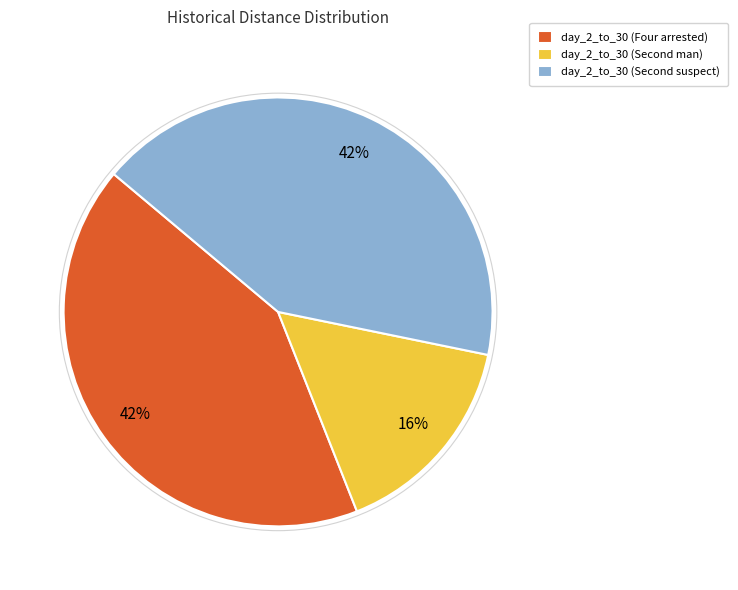

To the nearest percent, what is the average slice percentage?

33%